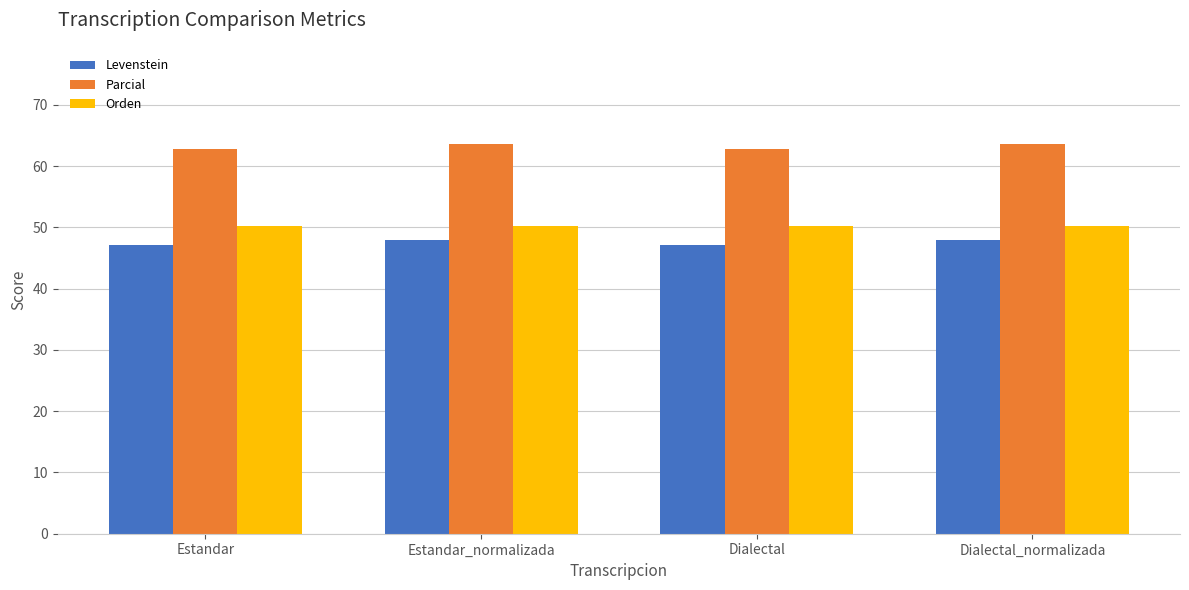

What is the sum of the Parcial values at Estandar and Dialectal_normalizada?

126.3